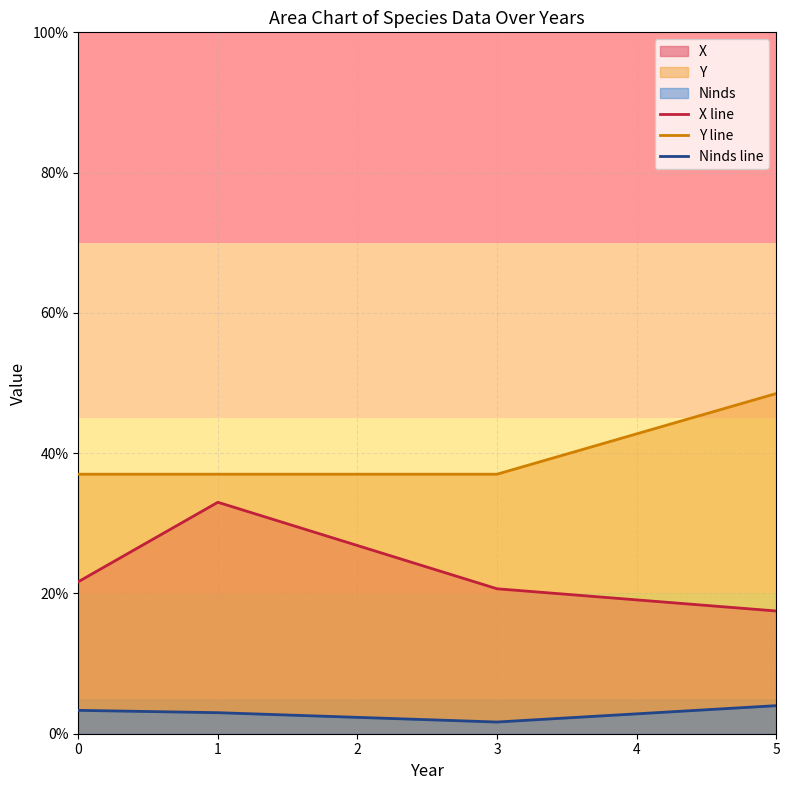

Which series changed the most between 1 and 3?

X line